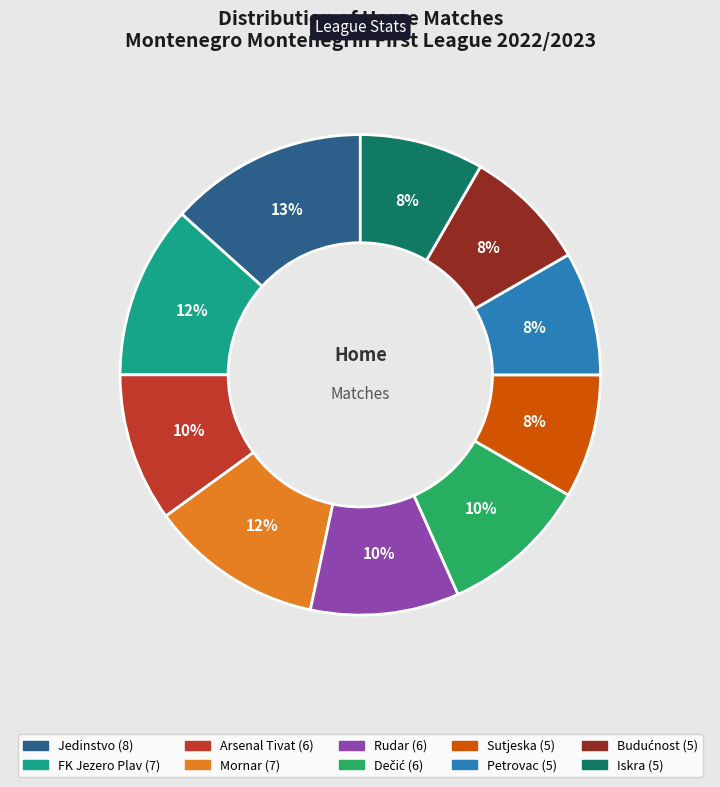

To the nearest percent, what is the difference between the largest and smallest slice percentages?

5%